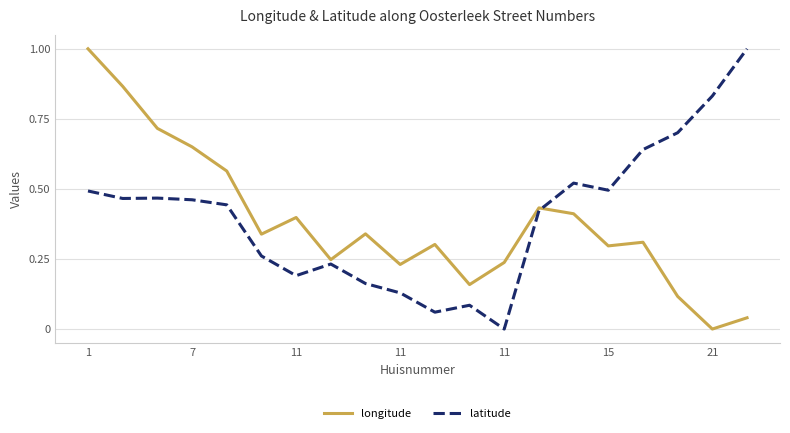

At which category does latitude reach its first local peak?

11